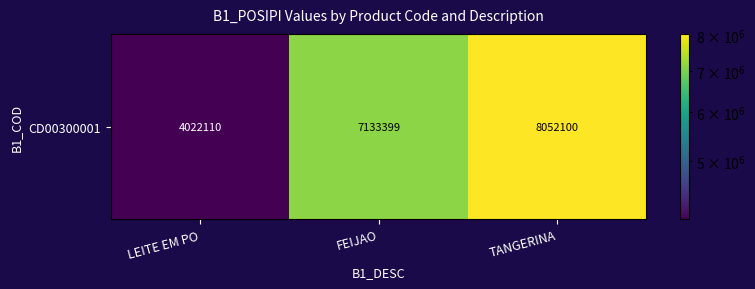

What is the ratio of the value at FEIJAO to the value at TANGERINA?

0.9